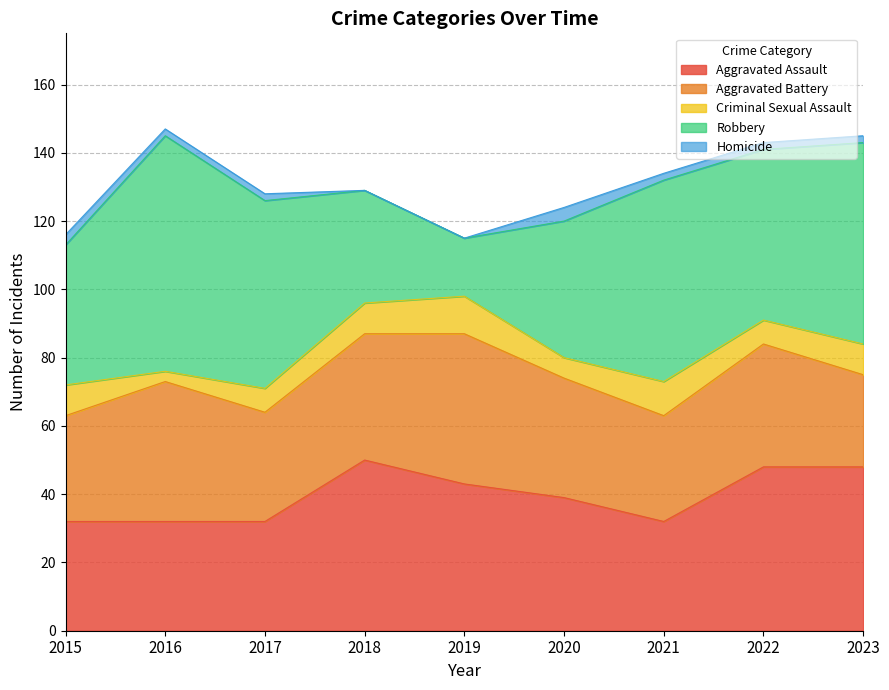

How many values in the Homicide series are below 2?

2